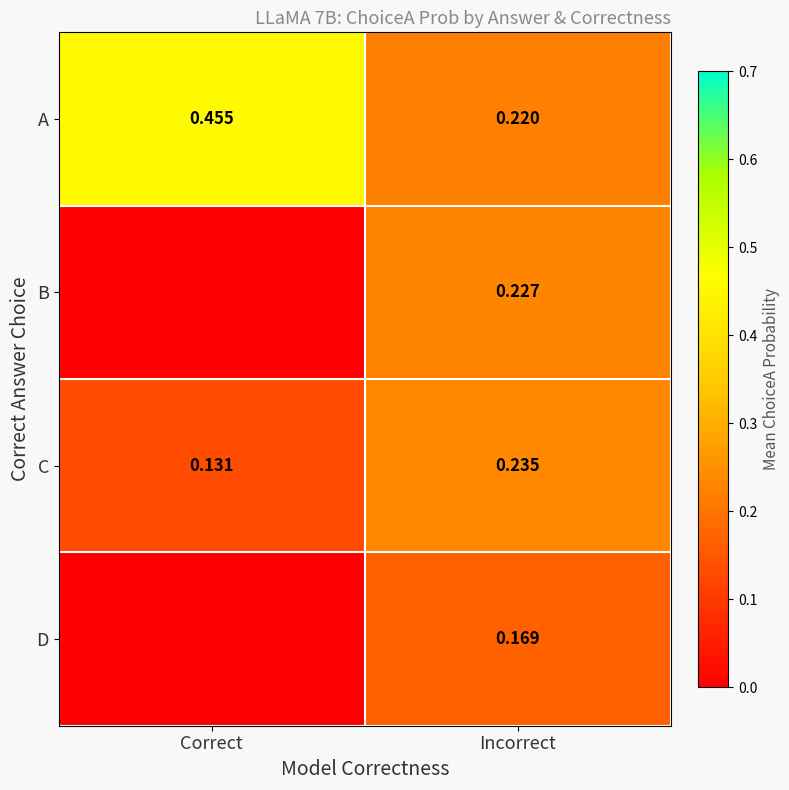

Is the value of A at Incorrect greater than the value of C at Incorrect?

No